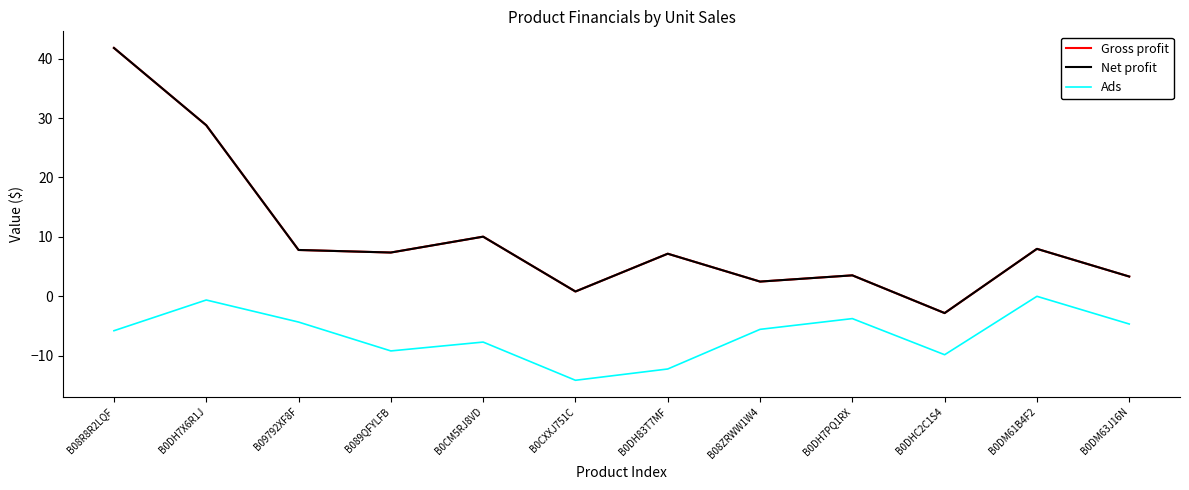

Is the value of Ads at B0DH7X6R1J greater than the value of Gross profit at B08ZRWW1W4?

No